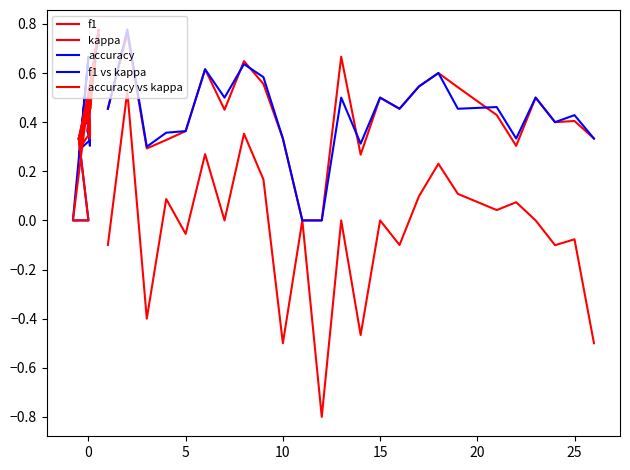

What is the difference between the second highest and second lowest values in the f1 vs kappa series?

0.7